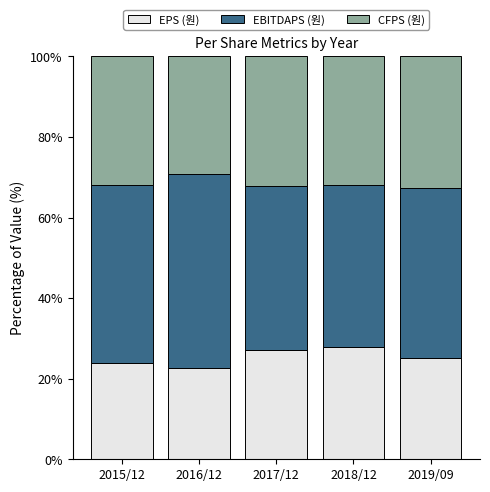

What is the minimum value for EPS (원)?

22.6